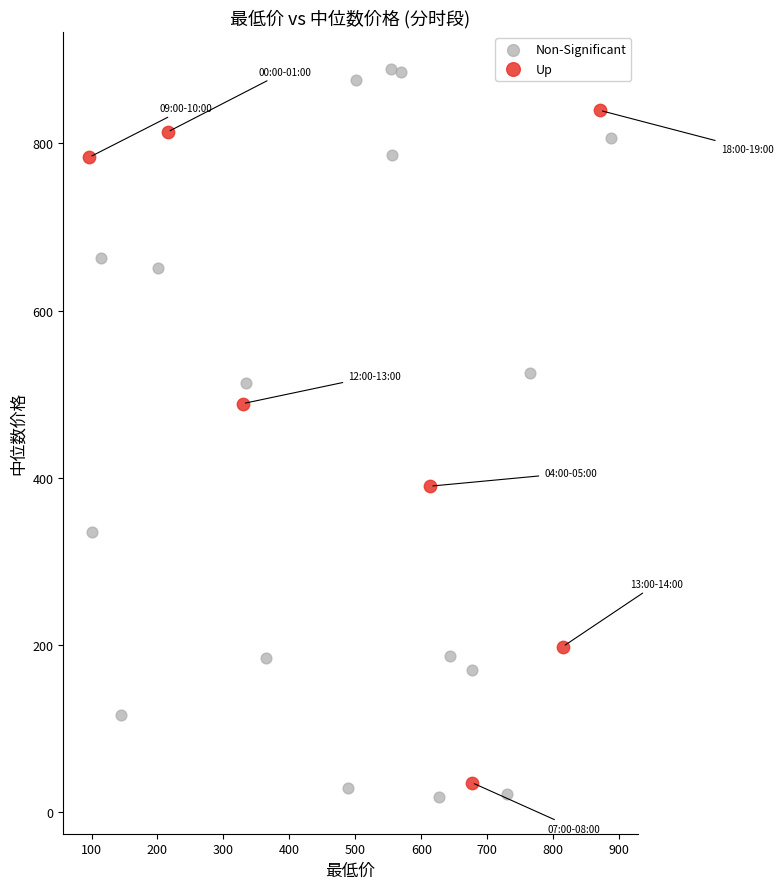

Which series has the largest Y range (max minus min)?

Non-Significant